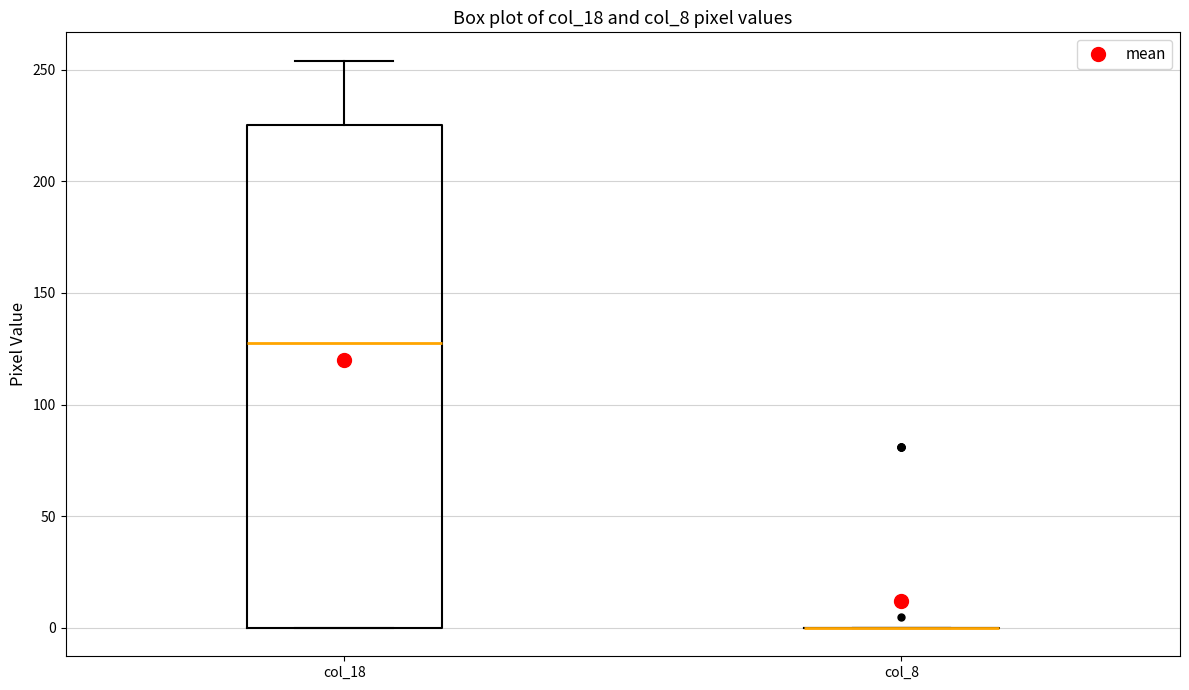

Where does the median line of the box for col_18 sit on the y-axis? The values are not printed on the chart, so give them approximately, as read against the axis.

130